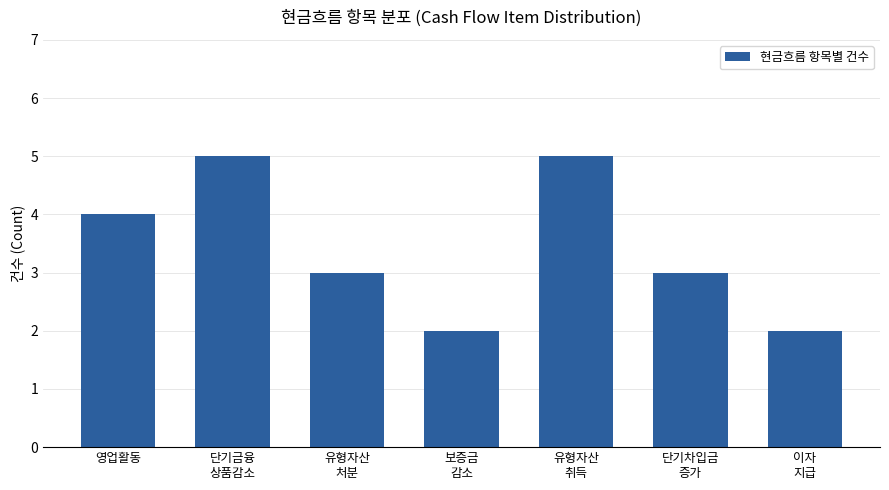

What is the label of the 4th bar from the right?

보증금
감소